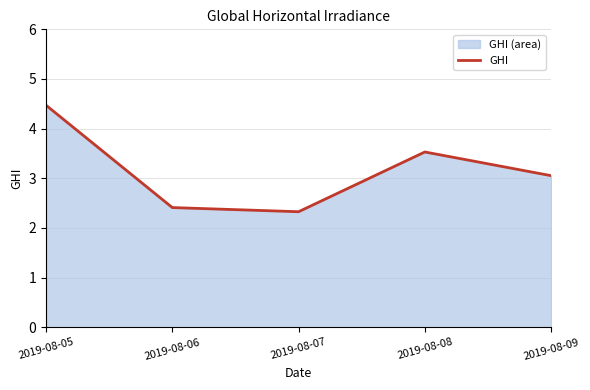

What is the difference between the values at 2019-08-06 and 2019-08-08?

1.1